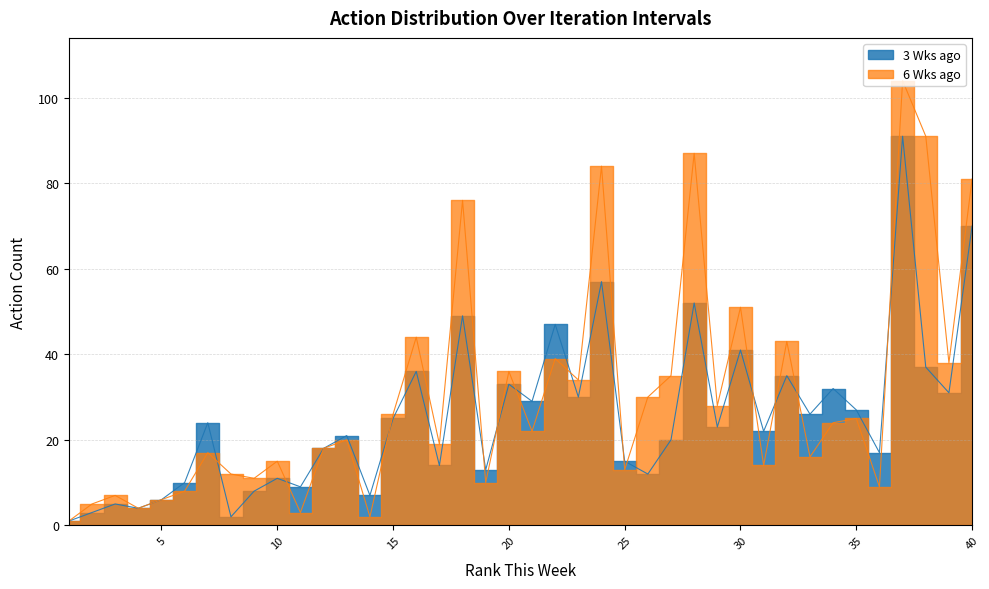

What is the value of the 3 Wks ago point at the 39th from the left?

31